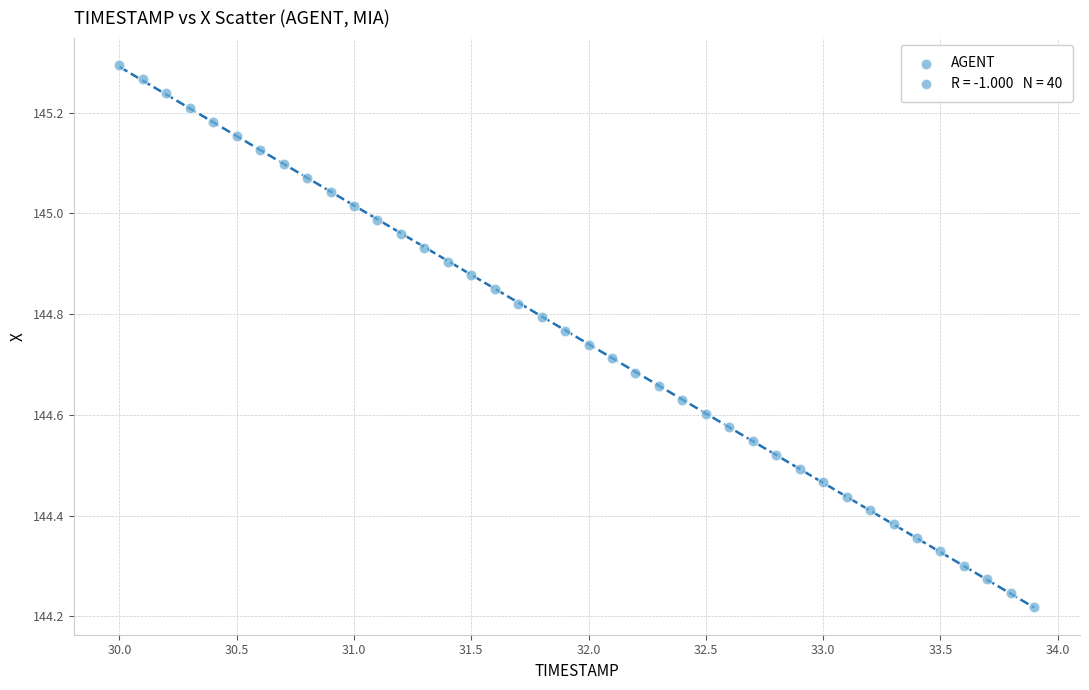

What is the range of X values (max minus min)?

3.9